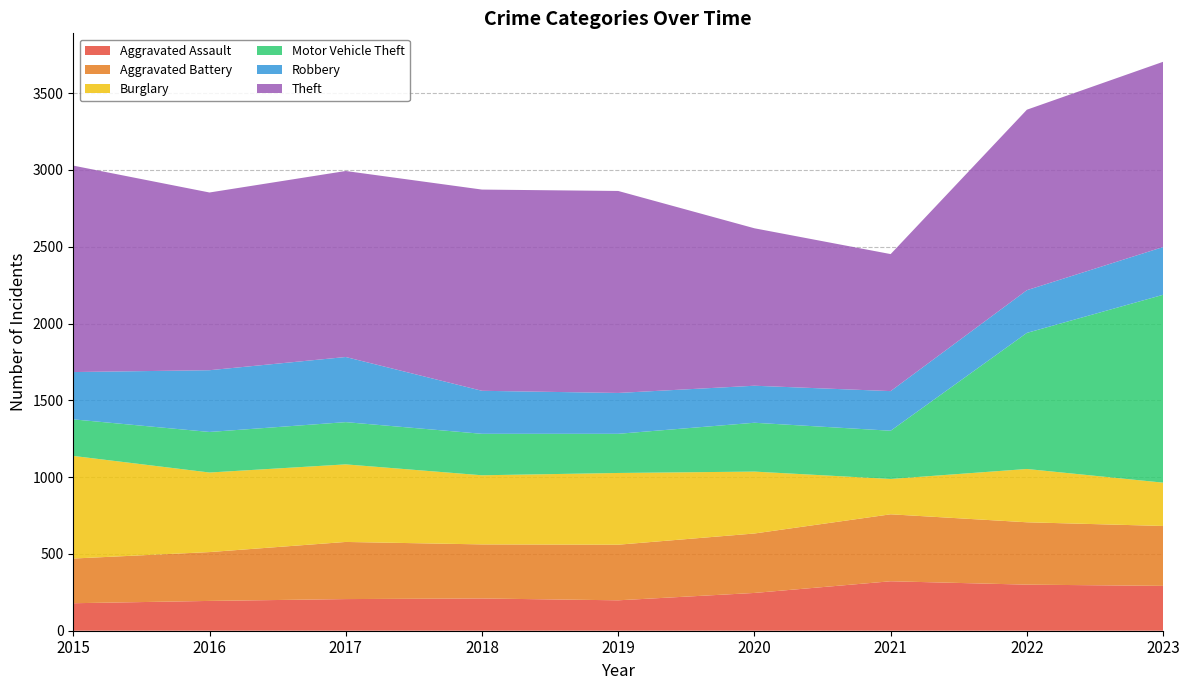

Reading right to left, what are all the values shown in this chart?

Aggravated Assault: 2023=292	2022=300	2021=322	2020=246	2019=198	2018=210	2017=206	2016=194	2015=179
Aggravated Battery: 2023=390	2022=406	2021=436	2020=387	2019=362	2018=352	2017=372	2016=318	2015=291
Burglary: 2023=282	2022=347	2021=230	2020=403	2019=467	2018=450	2017=505	2016=518	2015=668
Motor Vehicle Theft: 2023=1223	2022=886	2021=314	2020=318	2019=255	2018=270	2017=275	2016=264	2015=238
Robbery: 2023=311	2022=278	2021=258	2020=241	2019=266	2018=280	2017=424	2016=402	2015=308
Theft: 2023=1206	2022=1175	2021=892	2020=1025	2019=1315	2018=1310	2017=1211	2016=1157	2015=1344